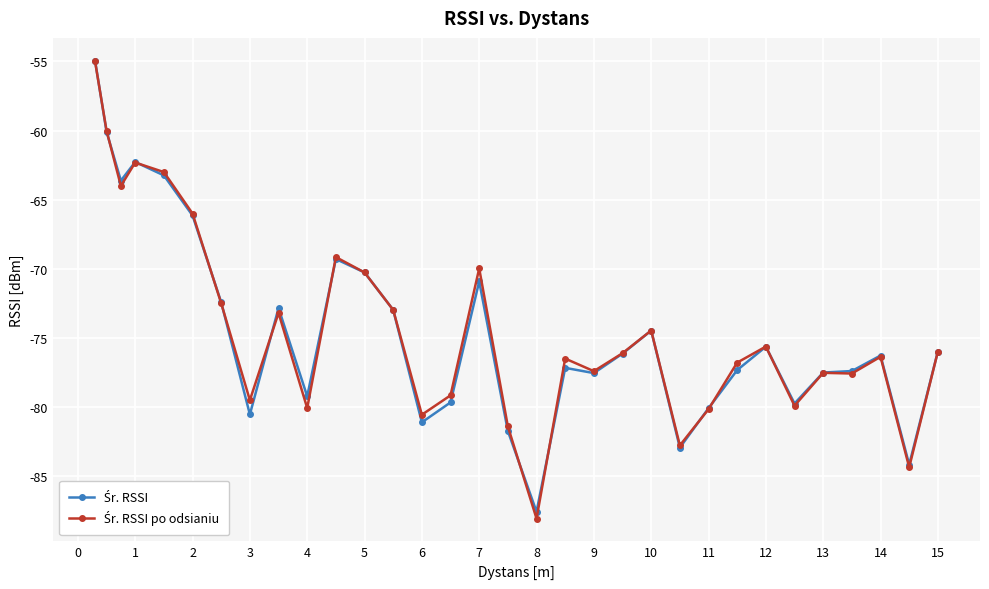

What is the minimum value shown in the chart?

-88.1